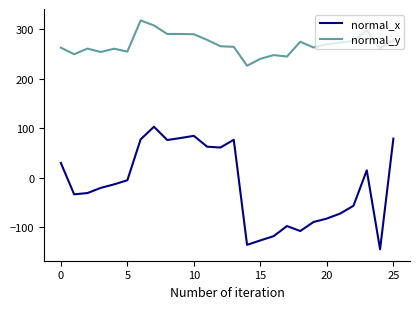

Which series has the largest total across all categories?

normal_y